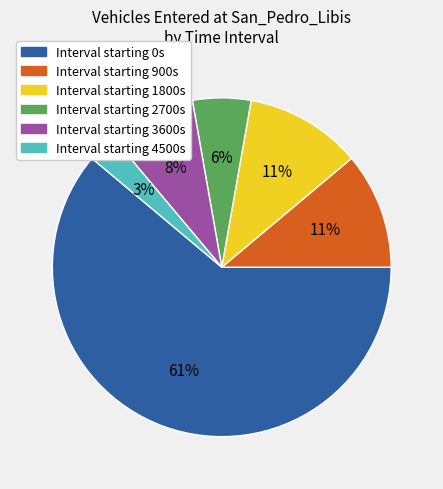

Is there a majority slice in this chart?

Yes